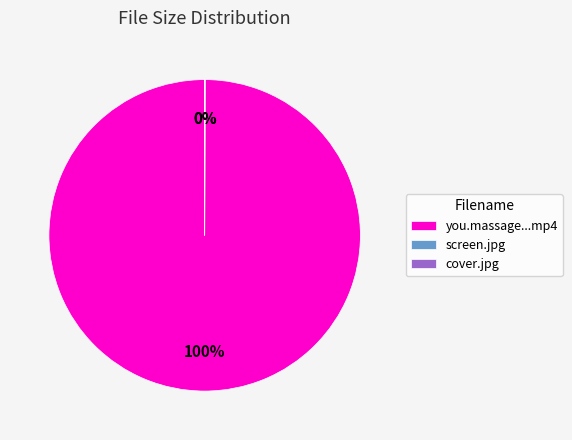

Is it true that you.massage...mp4 is 87% of the pie?

False